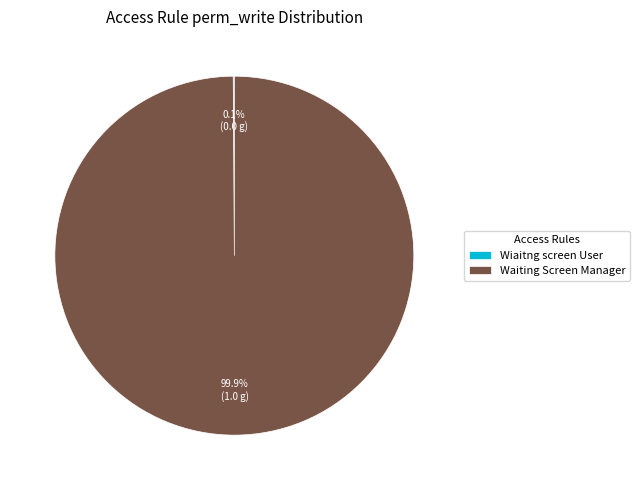

Does any single category account for the majority?

Yes